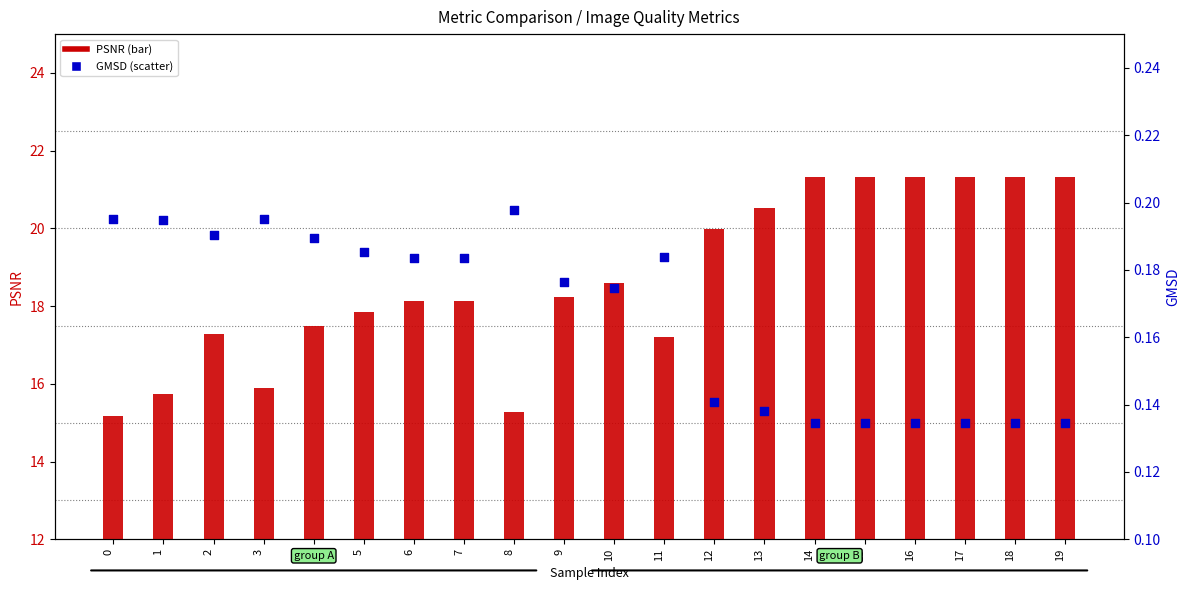

What is the total value across all series at 4?

17.7